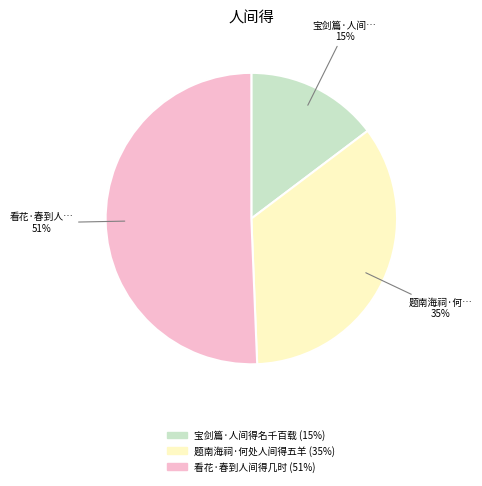

Combined, do 题南海祠·何处人间得五羊 and 看花·春到人间得几时 account for over 50%?

Yes